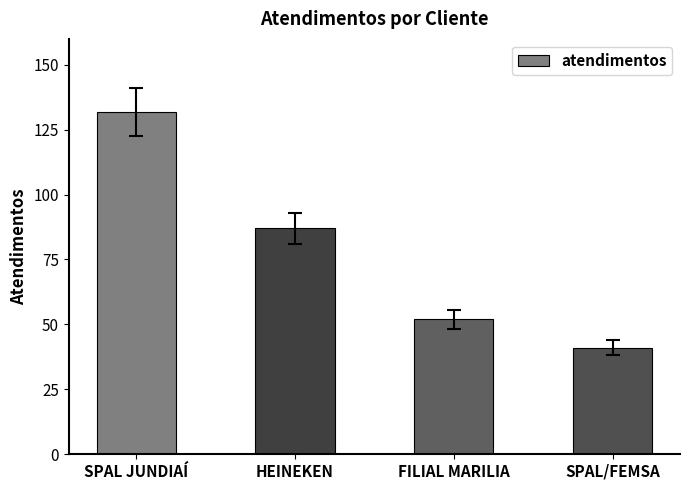

Where is the data nearest to the value 86?

HEINEKEN